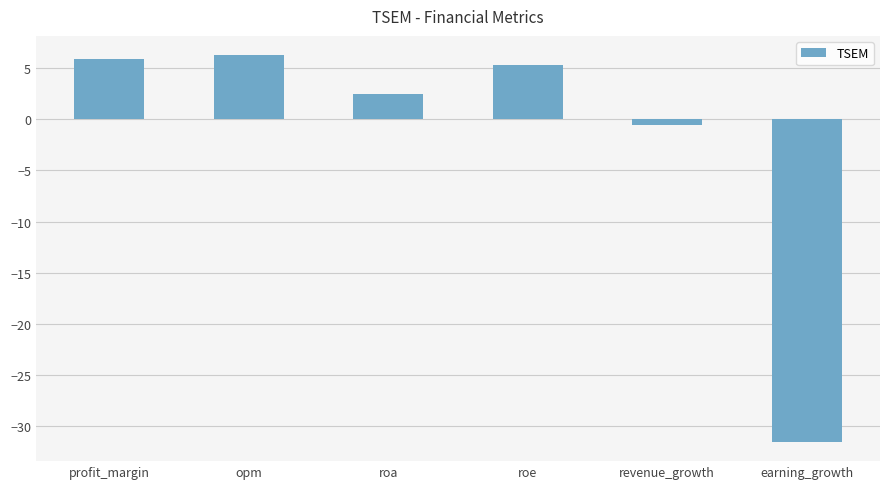

Read the value at profit_margin.

5.9